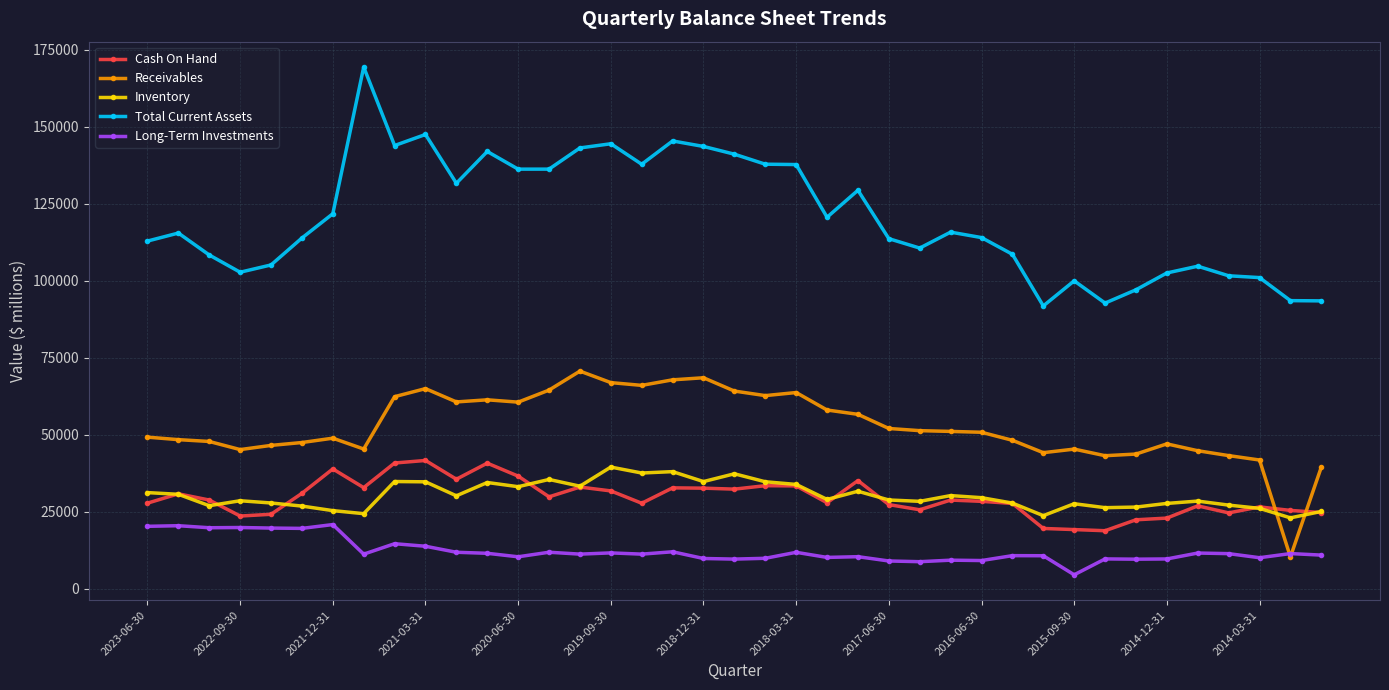

What are all the series names shown in the legend?

Cash On Hand, Receivables, Inventory, Total Current Assets, Long-Term Investments